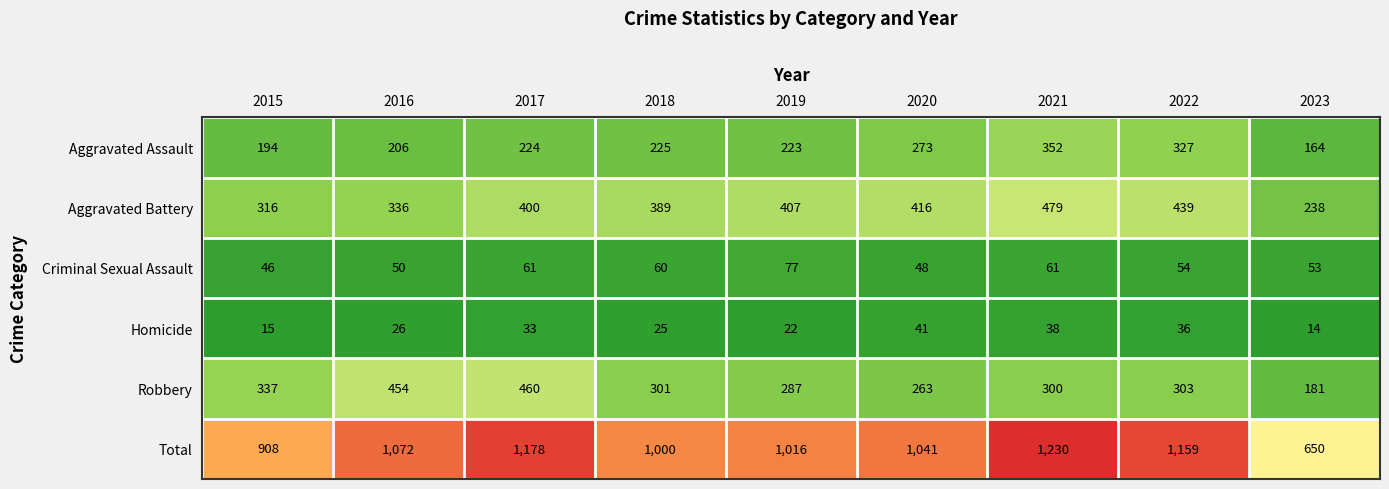

Is the value of Robbery at 2023 greater than the value of Criminal Sexual Assault at 2021?

Yes